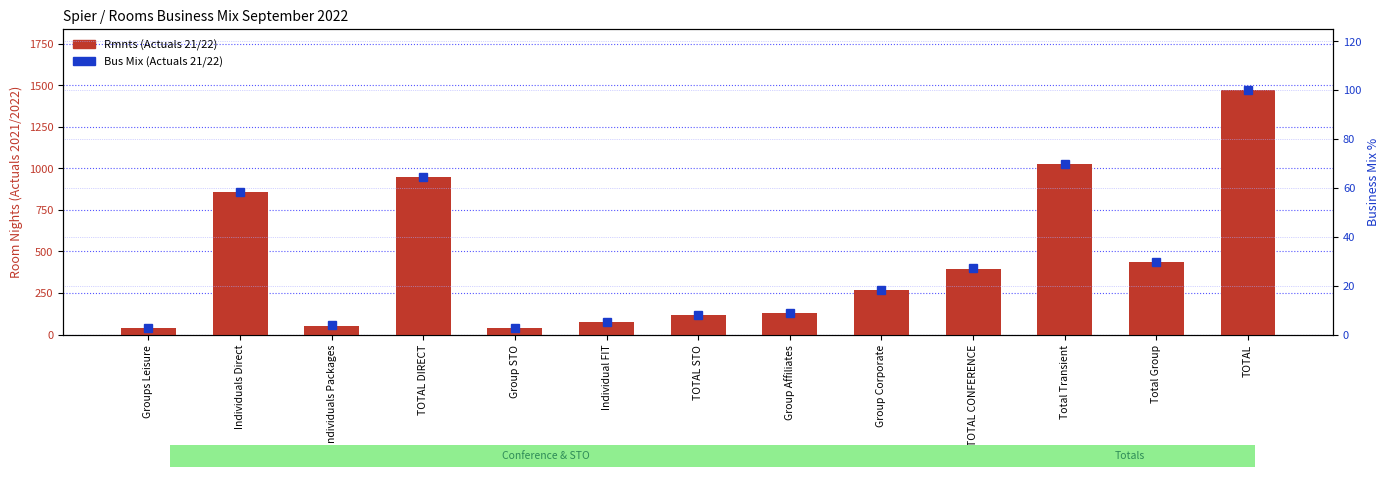

How many values in the Bus Mix (Actuals 21/22) series exceed 18?

7